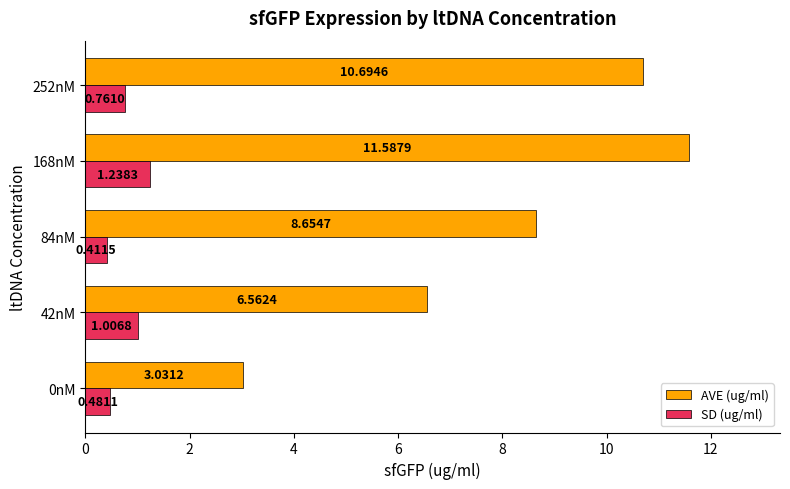

What is the spread (max minus min) of values at 42nM?

5.6